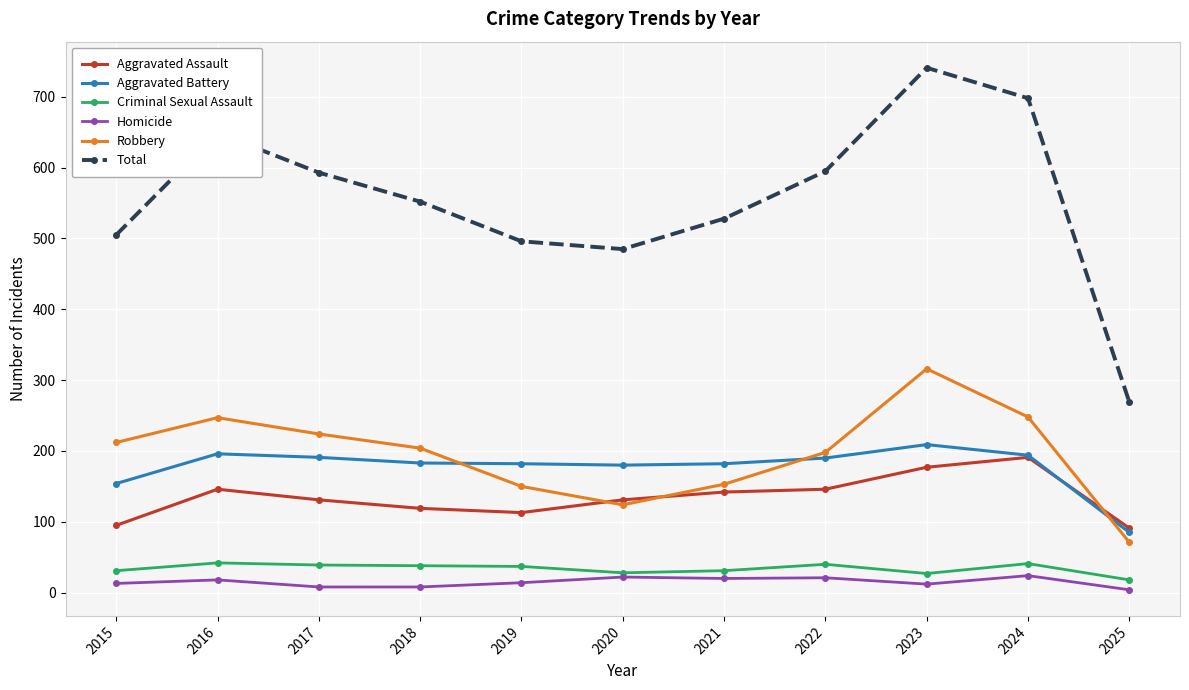

What is the maximum value for Robbery?

316